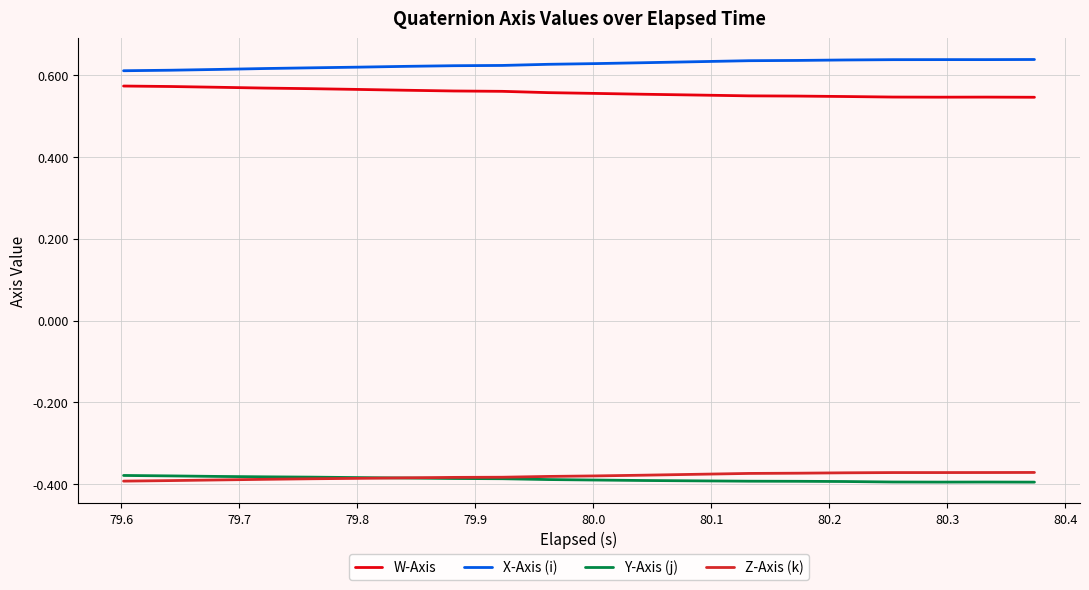

True or false: X-Axis (i) and W-Axis intersect in this chart.

False